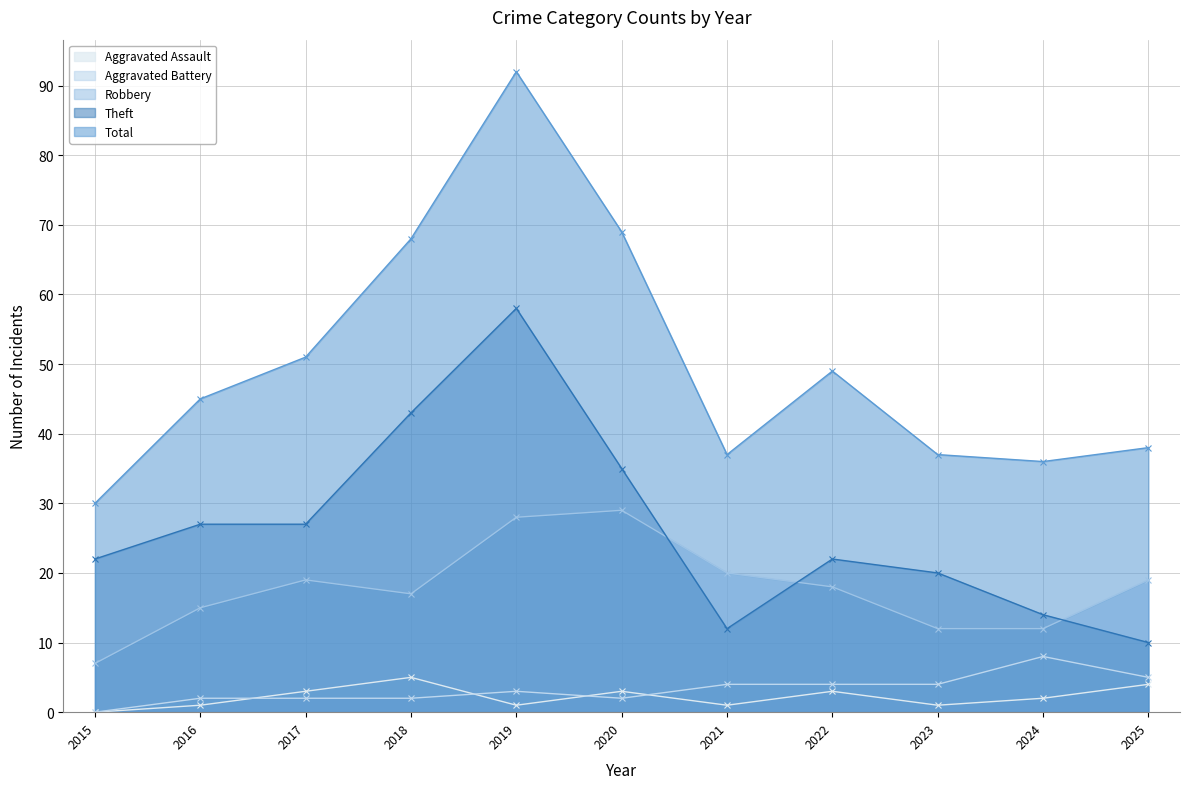

How many lines are shown in the chart?

5